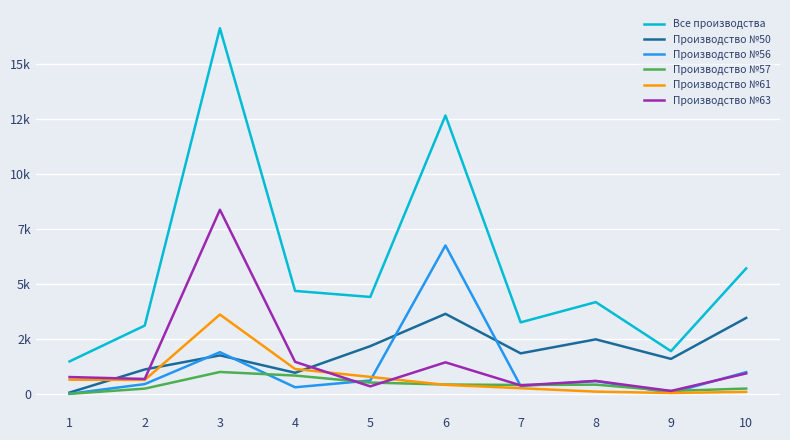

Which series changed the most between 2 and 5?

Все производства